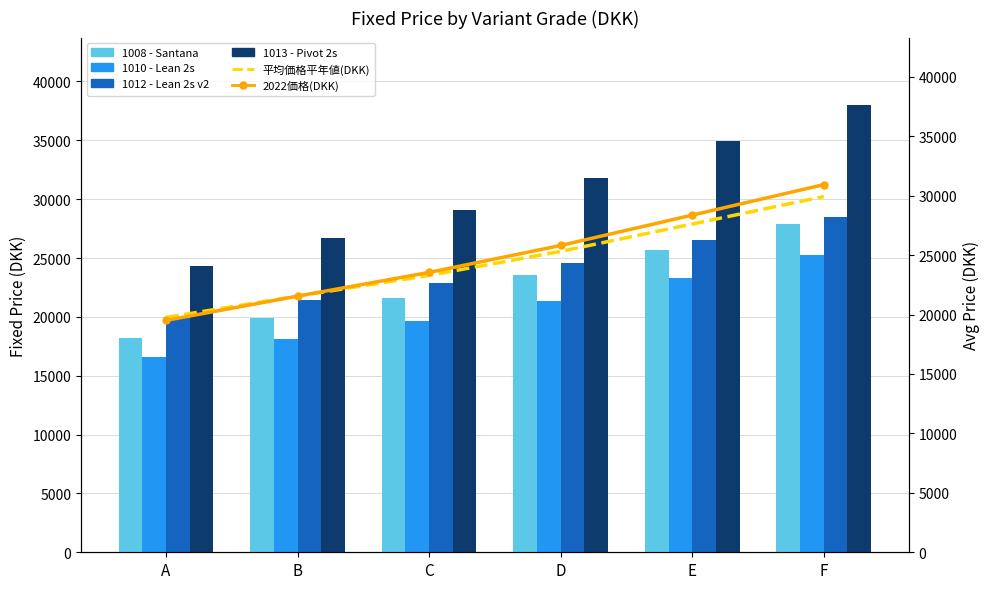

The value of 1008 - Santana at F is 41130.8. True or false?

False